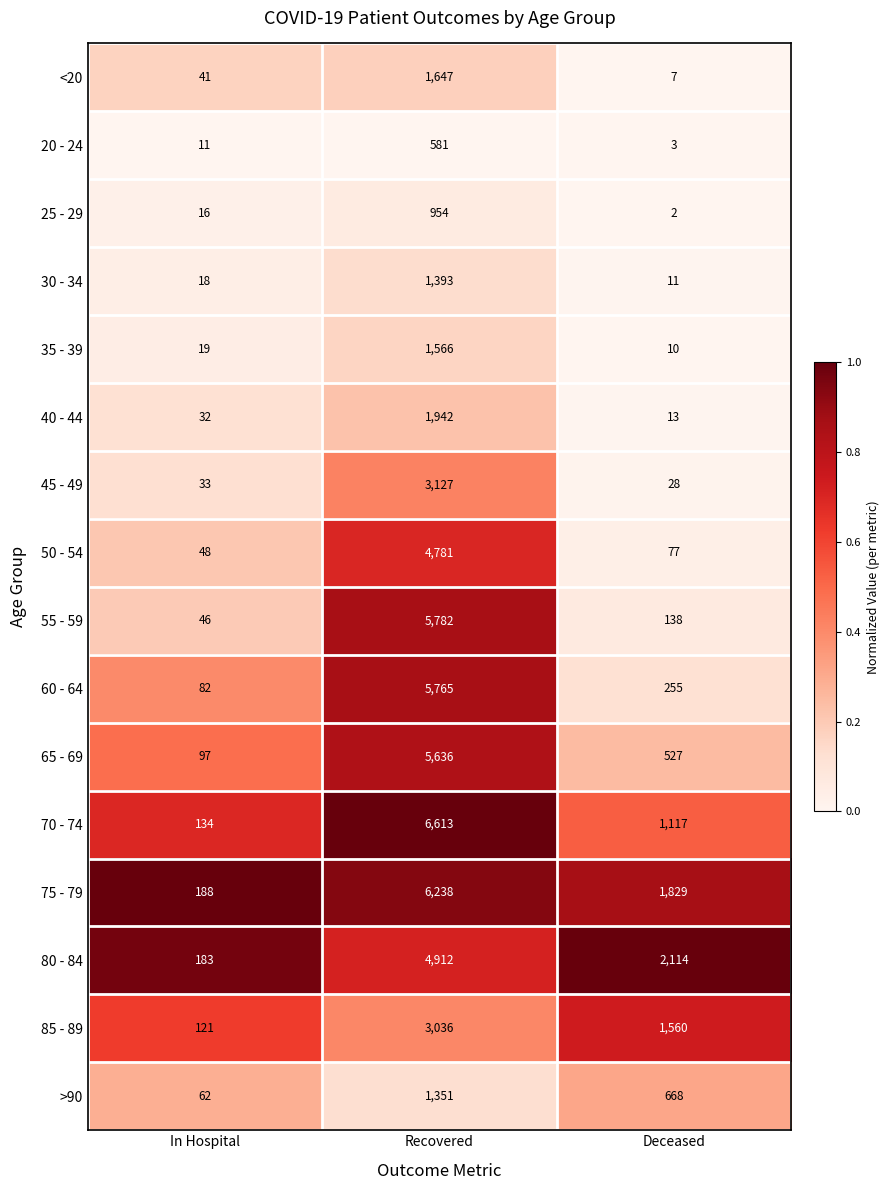

Which series changed the most between Recovered and Deceased?

55 - 59